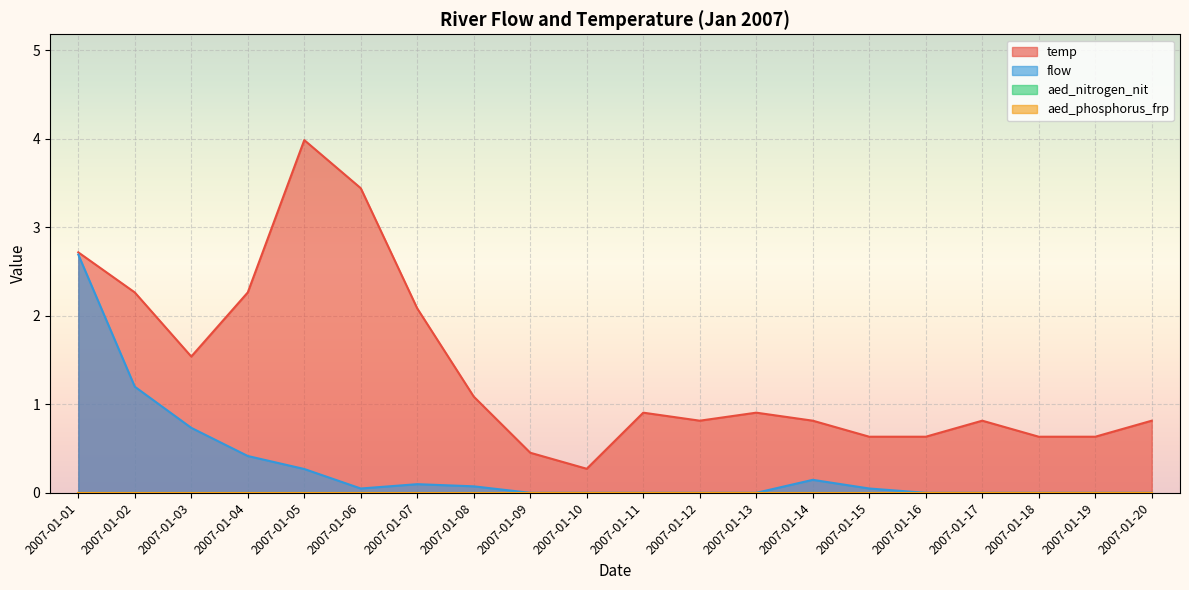

Where is flow nearest to the value 1?

2007-01-02